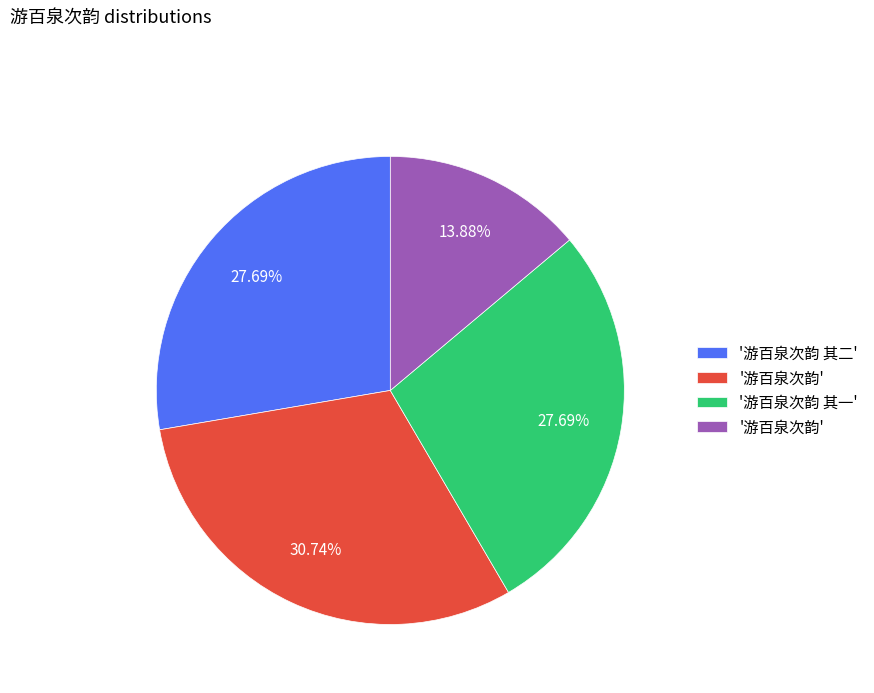

Is there any slice that represents more than half of the pie?

No